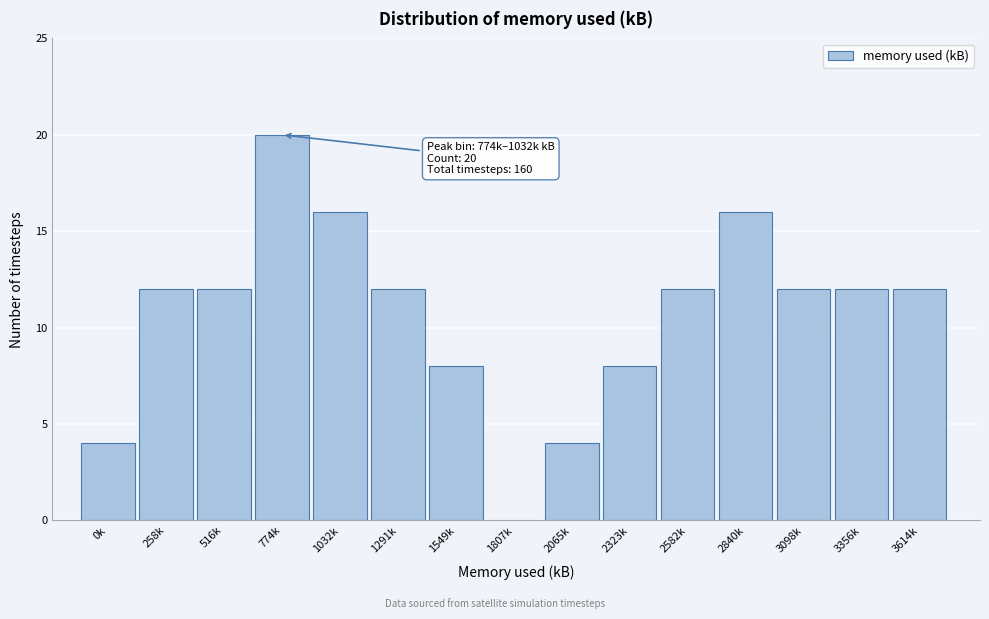

Reading right to left, extract all data points from this chart.

3614k=12	3356k=12	3098k=12	2840k=16	2582k=12	2323k=8	2065k=4	1807k=0	1549k=8	1291k=12	1032k=16	774k=20	516k=12	258k=12	0k=4